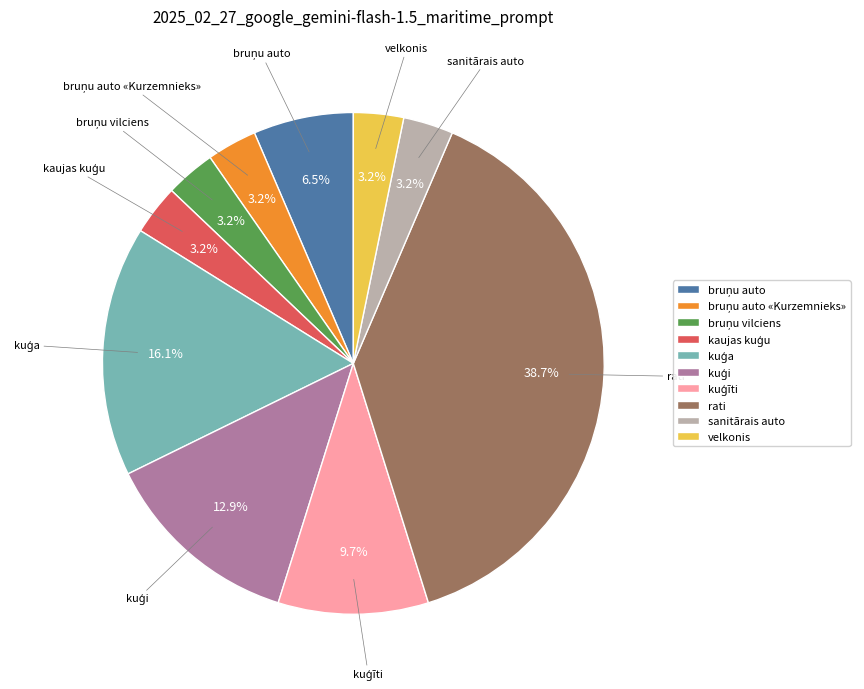

How much of the chart is everything except sanitārais auto?

96.8%